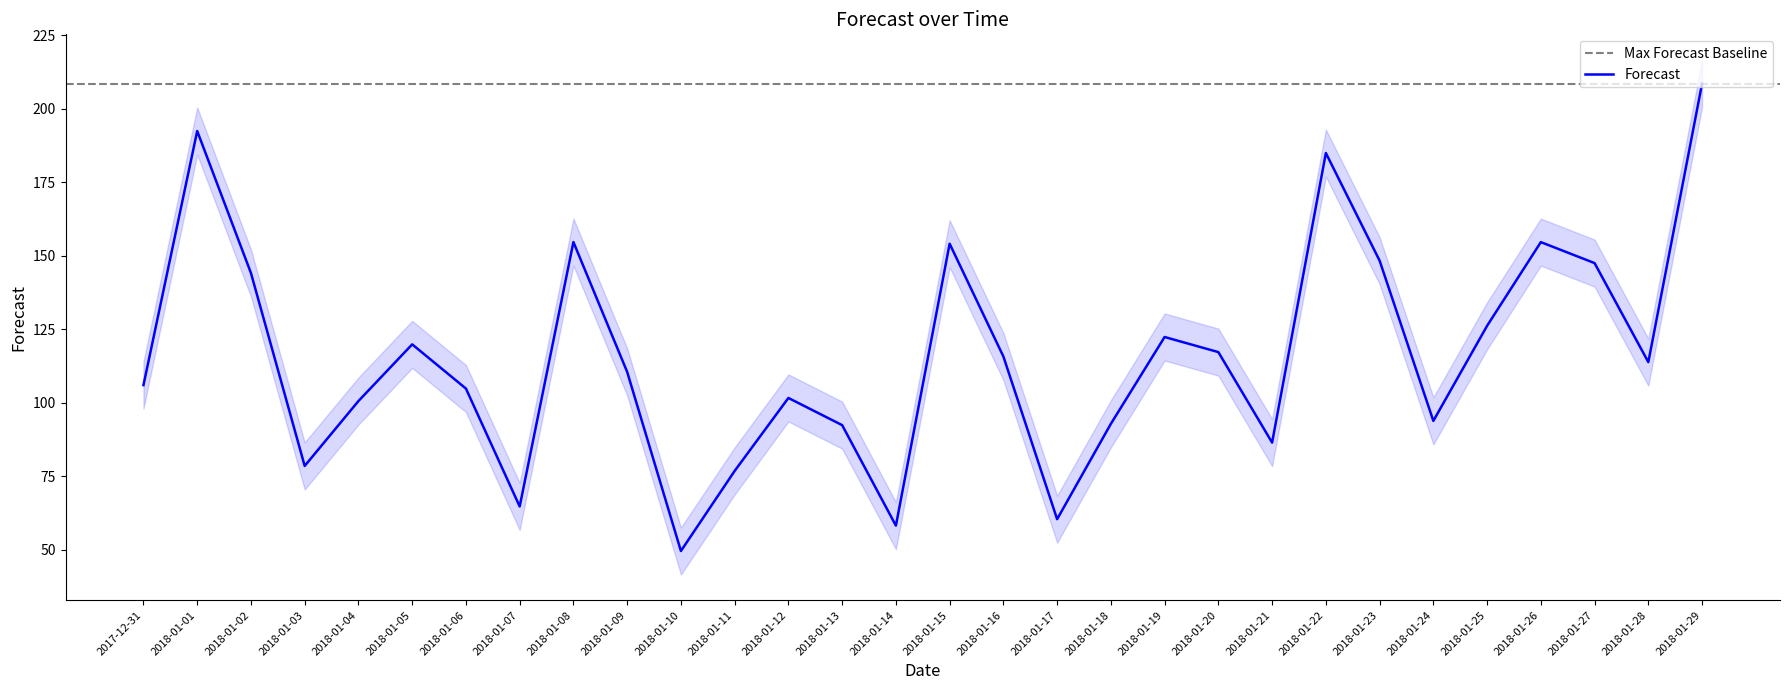

At which category does the chart reach its minimum across all series?

2018-01-10